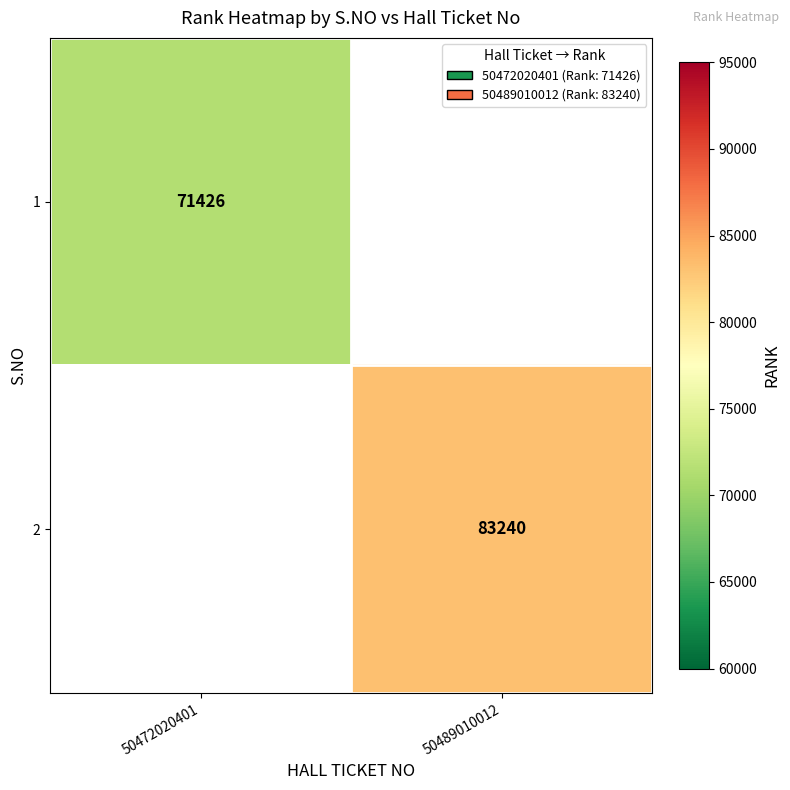

Is it true that 1 equals 71426 at 50472020401?

True